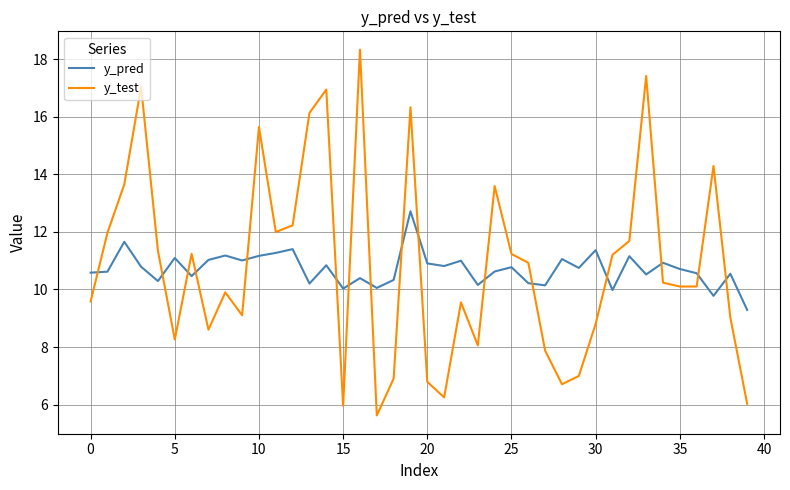

How many intersections are there between y_test and y_pred?

16